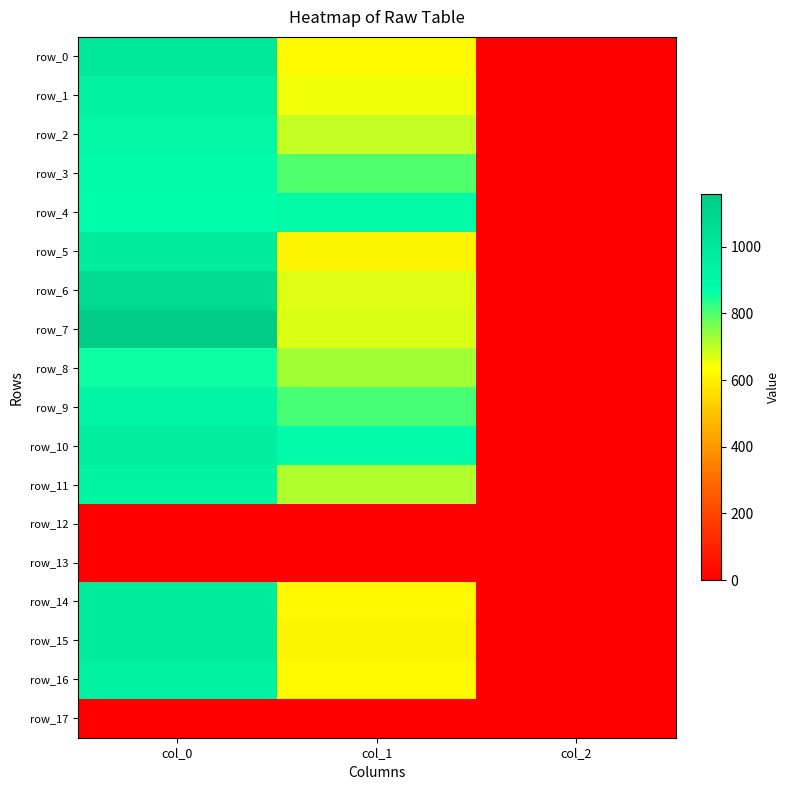

What is the sum of all row_2 values?

1597.2